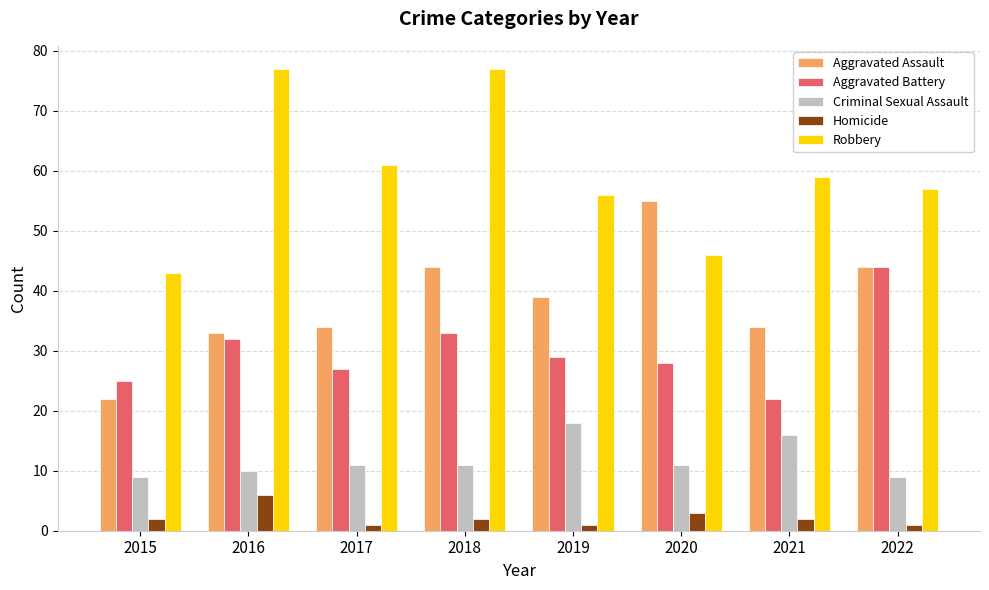

Rank the series by their maximum value, from highest to lowest.

Robbery, Aggravated Assault, Aggravated Battery, Criminal Sexual Assault, Homicide